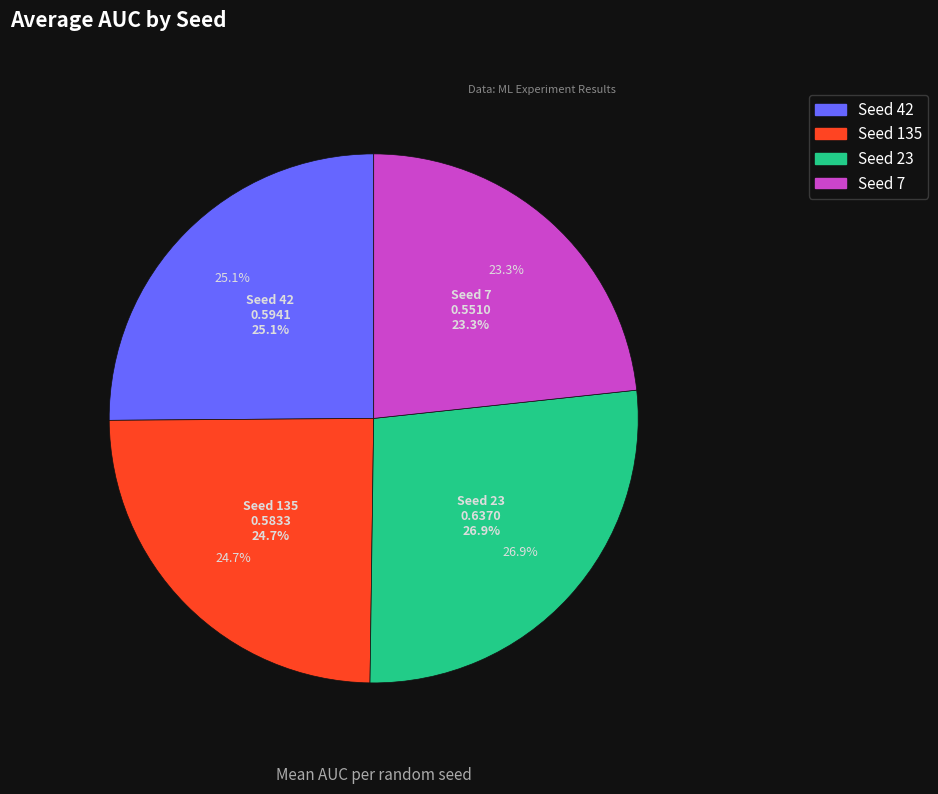

Does 42 represent more than half of the total?

No